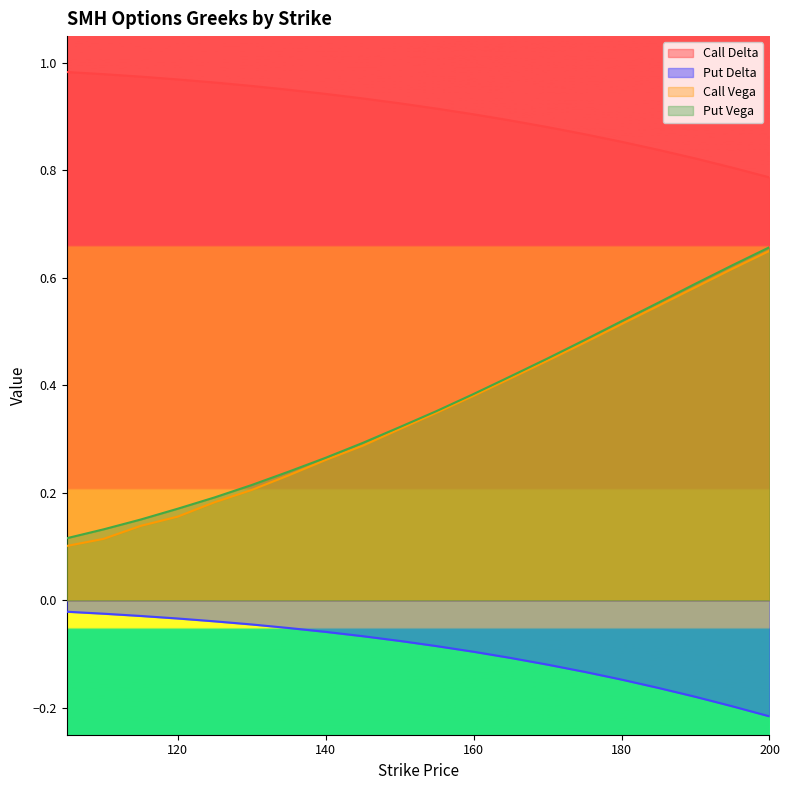

Where is Put Delta nearest to the value 0?

105